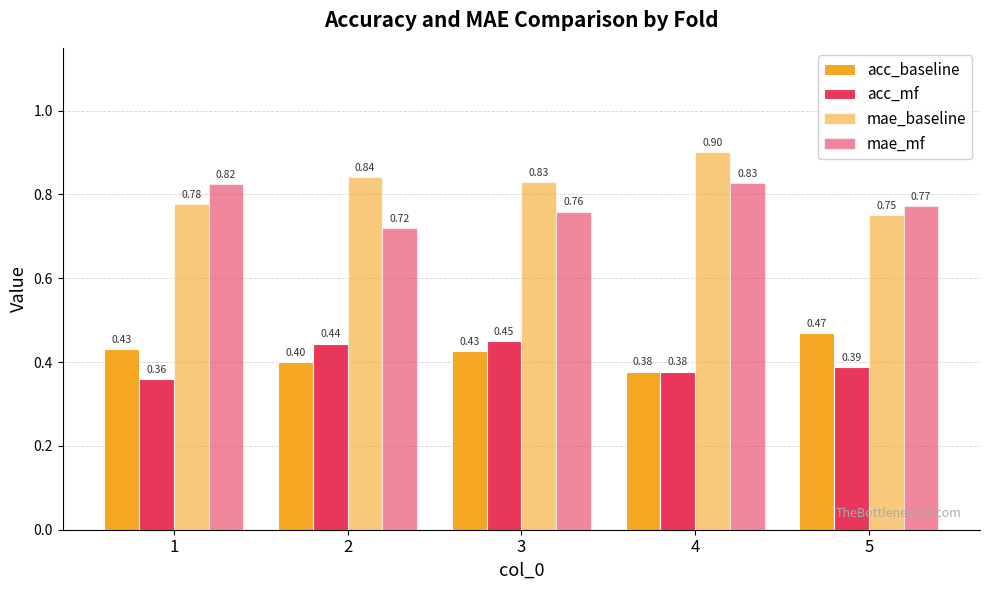

How many groups of bars are there?

5